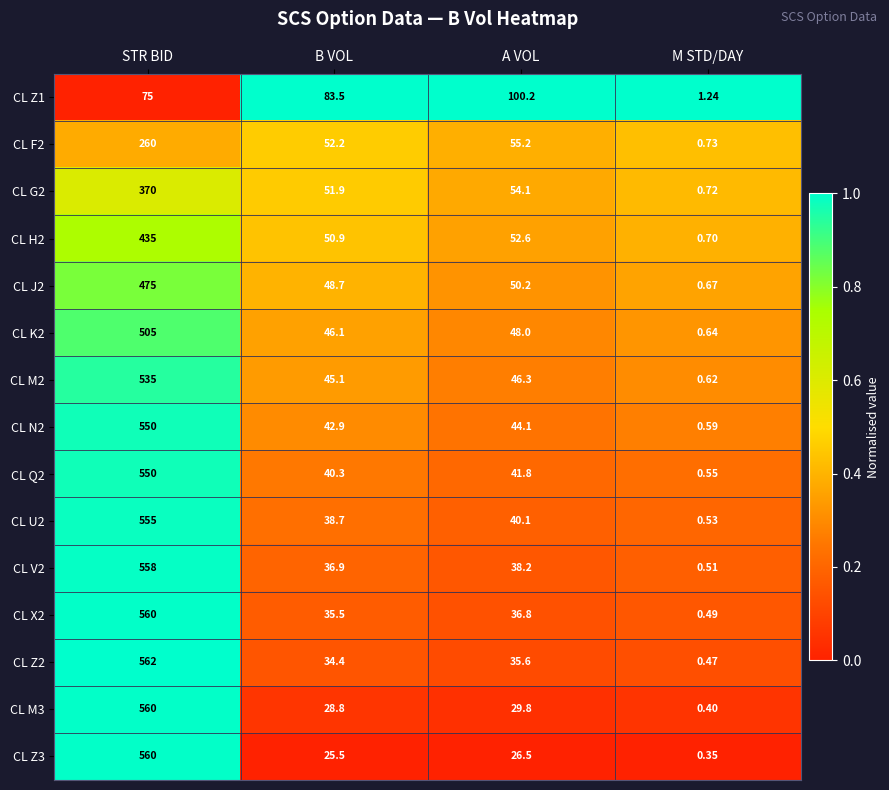

Which category has the lowest value in the CL V2 series?

M STD/DAY